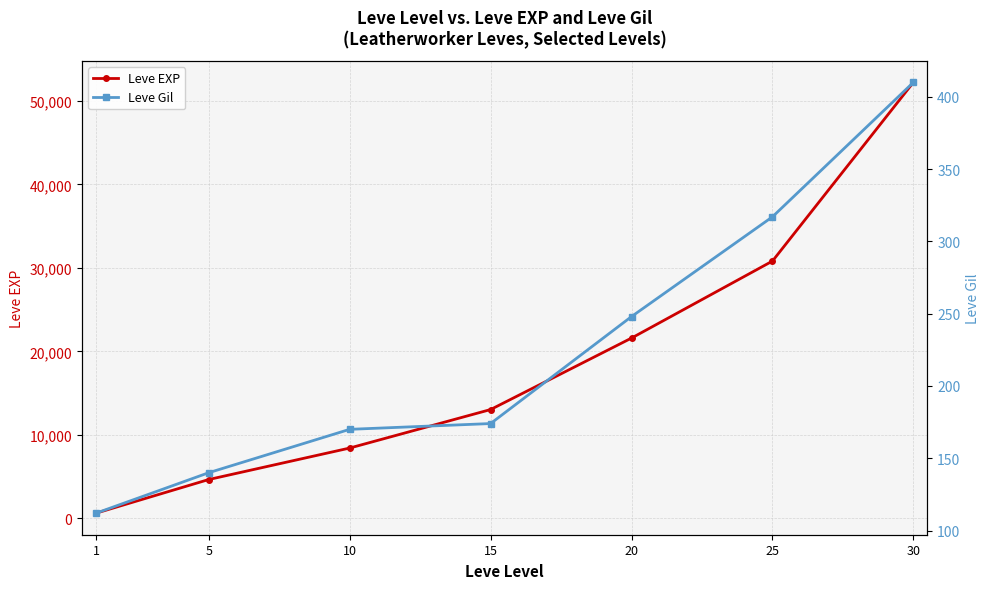

True or false: Leve Gil and Leve EXP intersect in this chart.

False